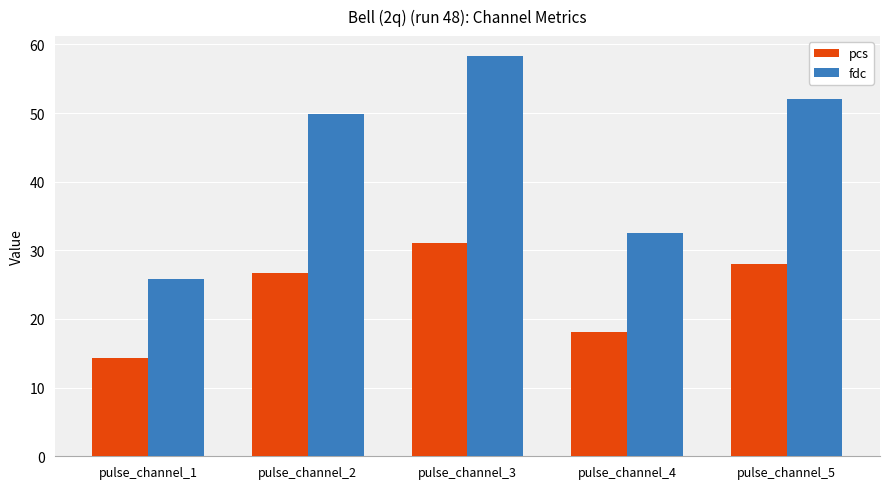

Which label corresponds to the smallest value in the chart?

pulse_channel_1